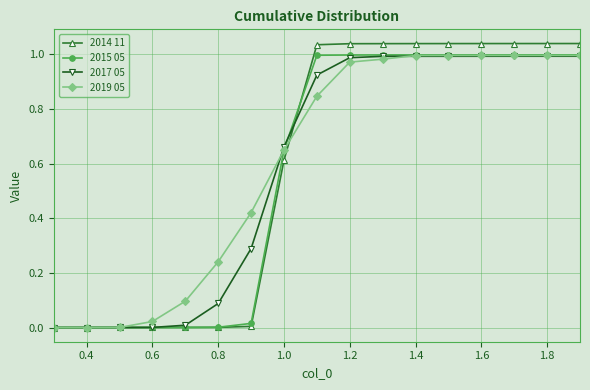

Which series has the largest range (max minus min)?

2014 11